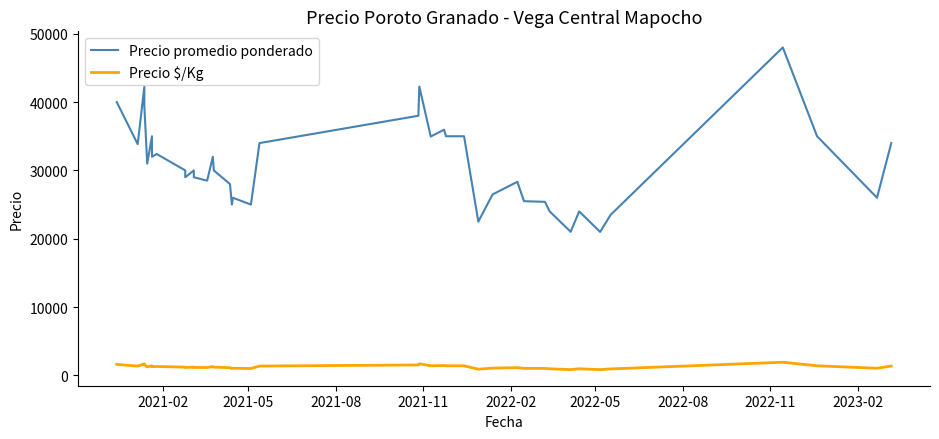

What is the highest value of the Precio promedio ponderado series?

48000